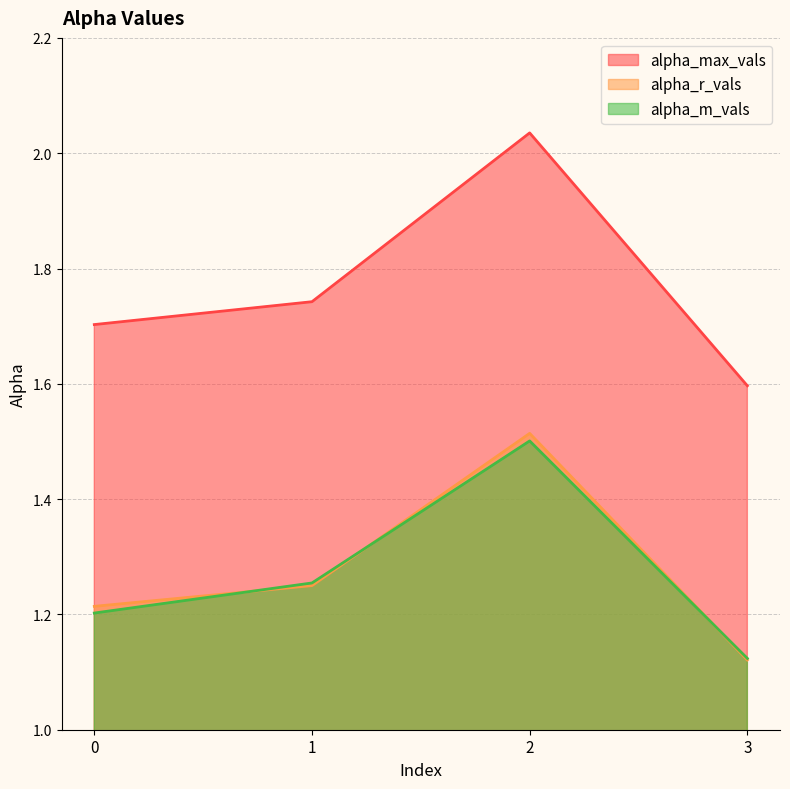

What is the value of the alpha_m_vals point at the 4th from the left?

1.1